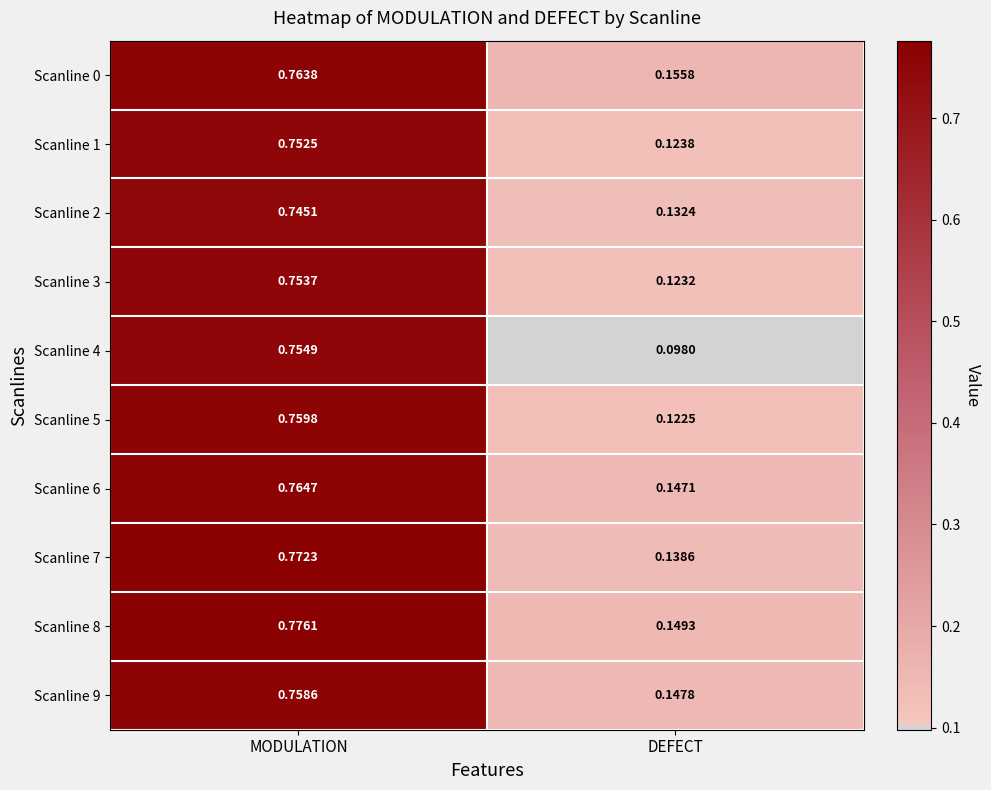

Where is Scanline 6 nearest to the value 0?

DEFECT